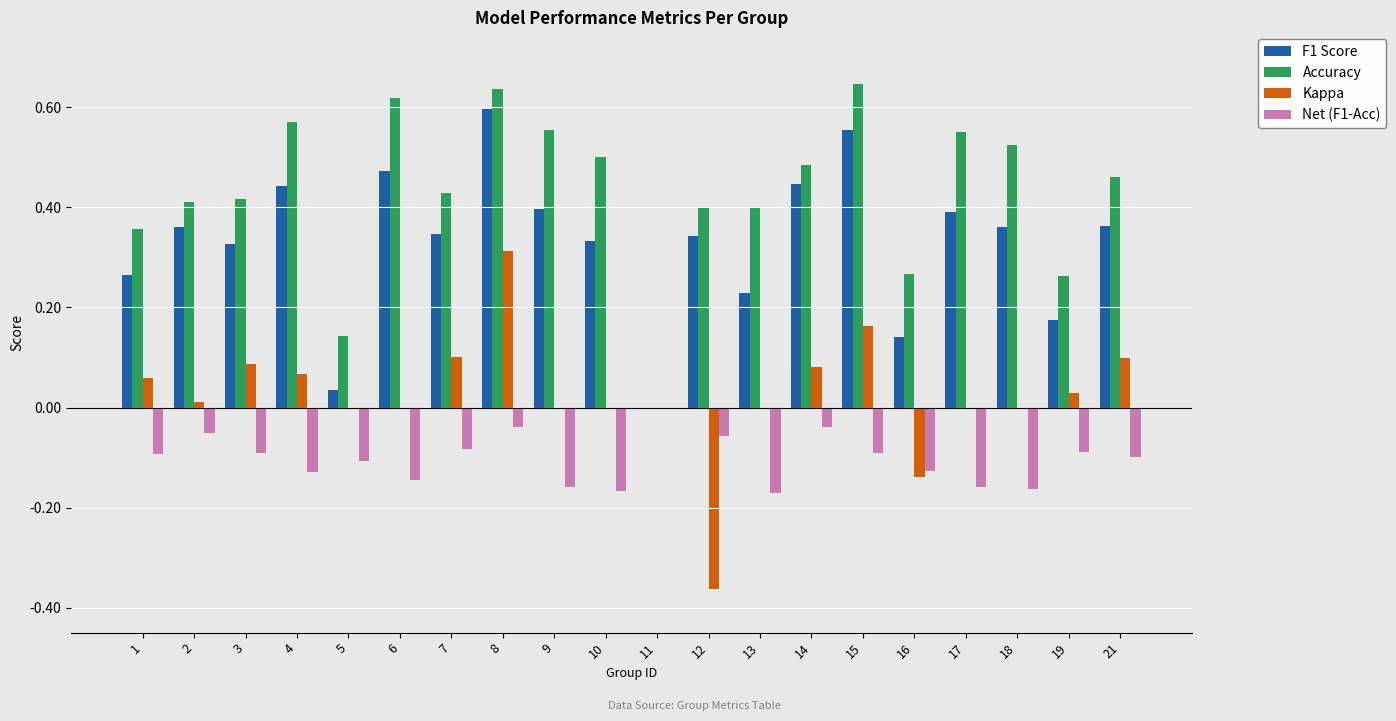

What is the sum of the Accuracy values at 8 and 13?

1.0